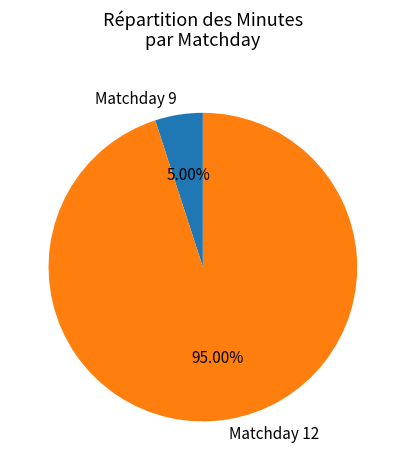

Combined, what portion of the pie is Matchday 12 and Matchday 9?

100.0%